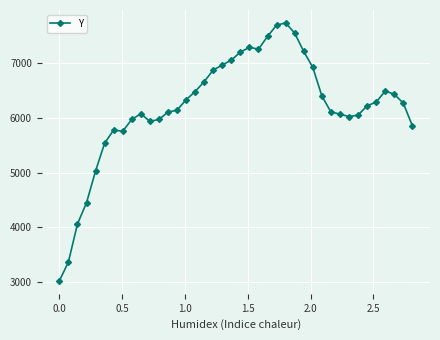

What is the difference between the maximum and minimum values?

4705.0